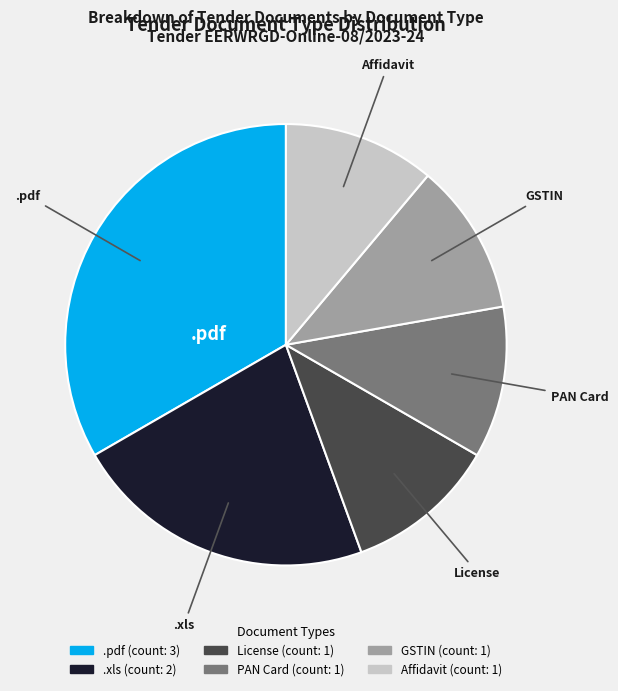

Count the number of slices in the pie.

6